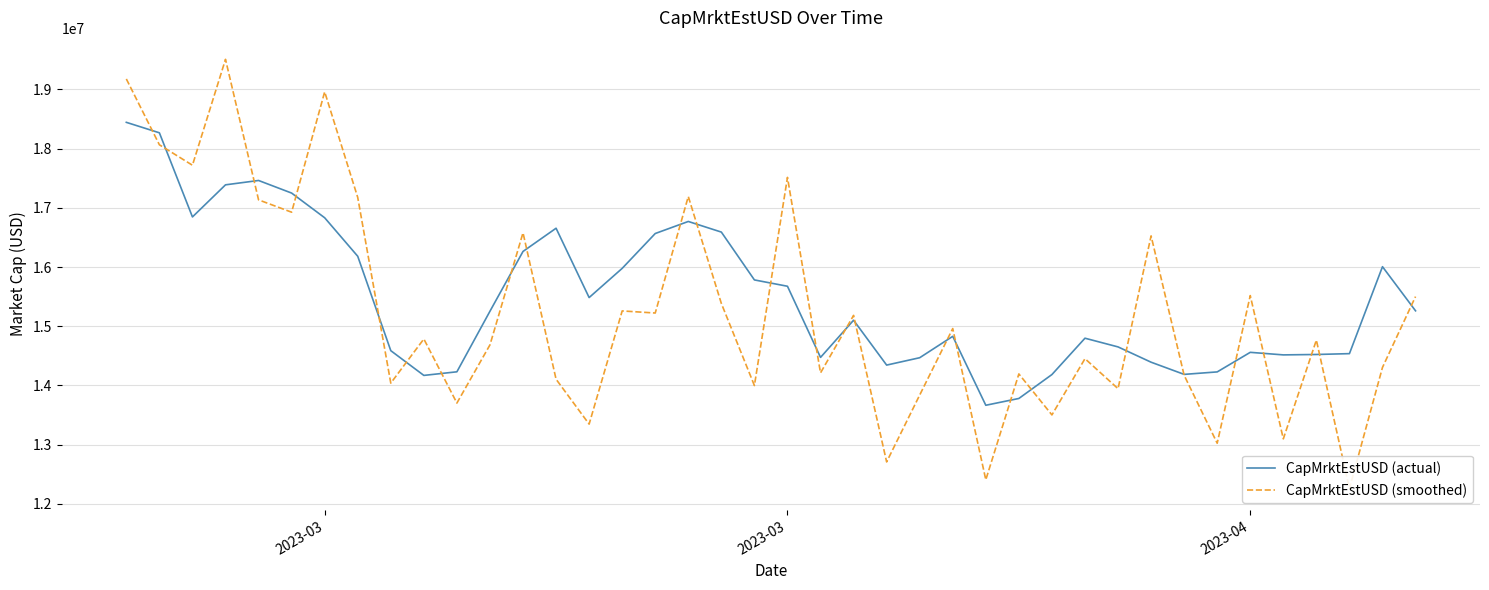

What are all the series names shown in the legend?

CapMrktEstUSD (actual), CapMrktEstUSD (smoothed)